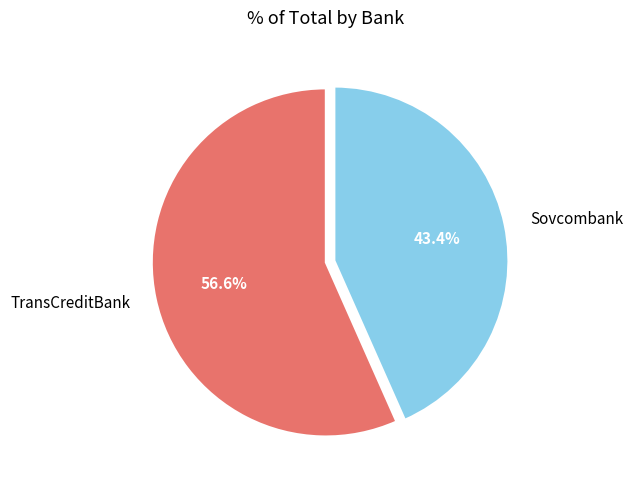

Count the number of slices in the pie.

2